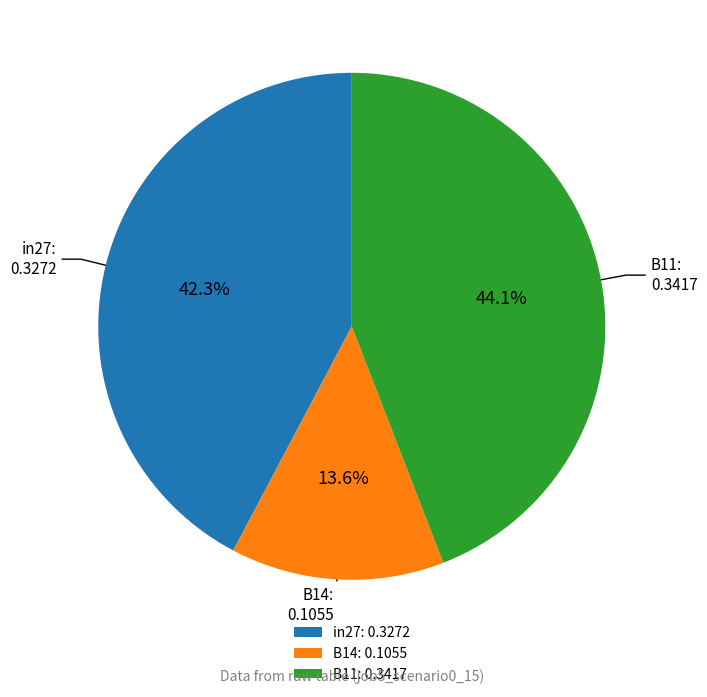

Does B14: 0.1055 represent more than half of the total?

No